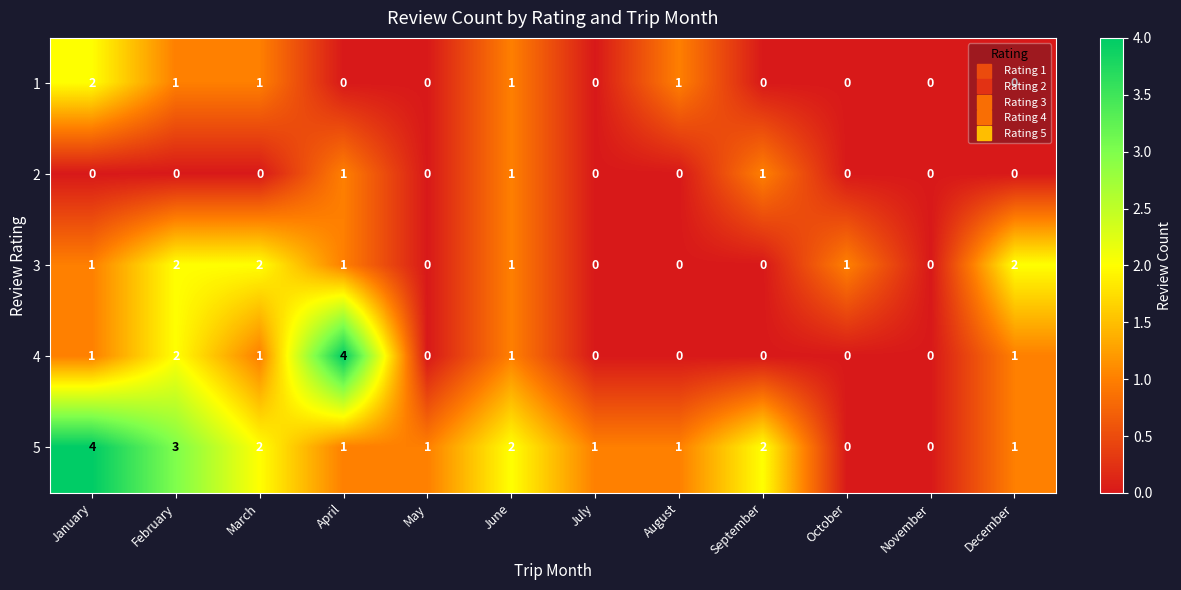

Count the 5 values in the range 1 to 2.

8